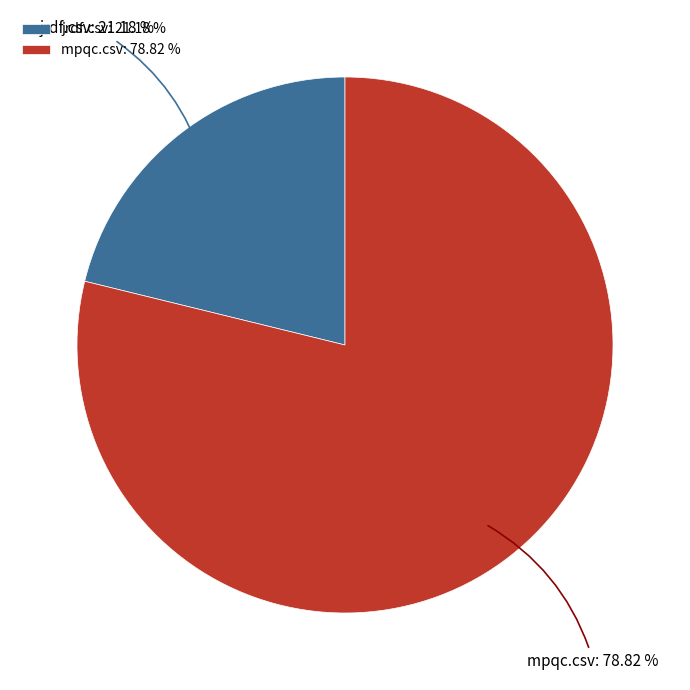

To the nearest percent, what is the combined percentage of jrdf.csv and mpqc.csv?

100%